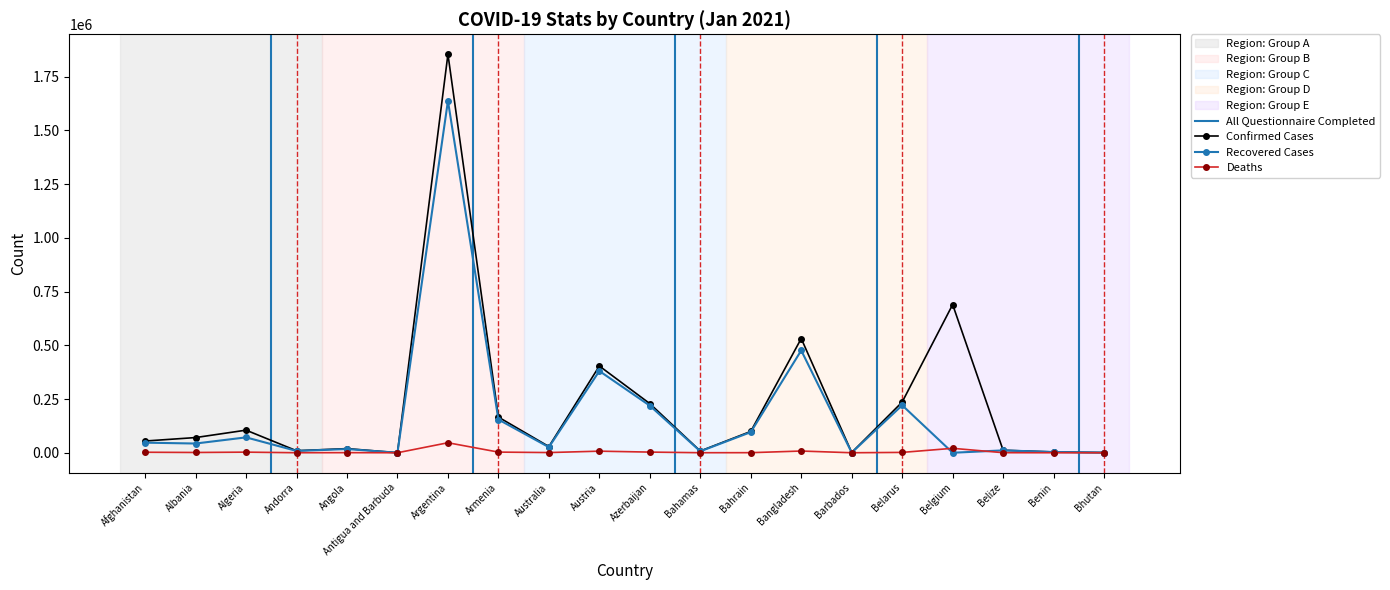

What are all the series names shown in the legend?

Confirmed, Recovered, Deaths